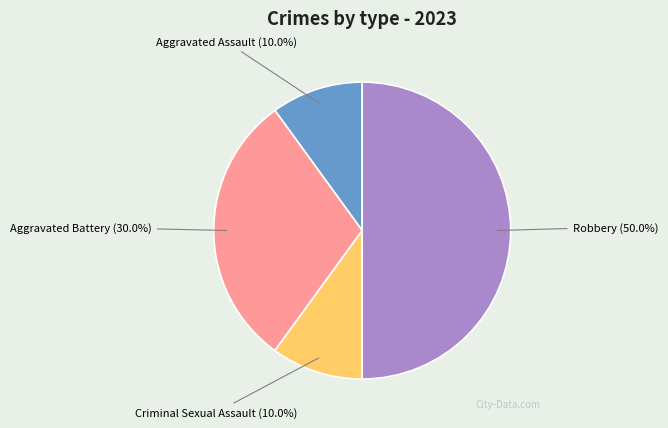

Which slice is the largest?

Robbery